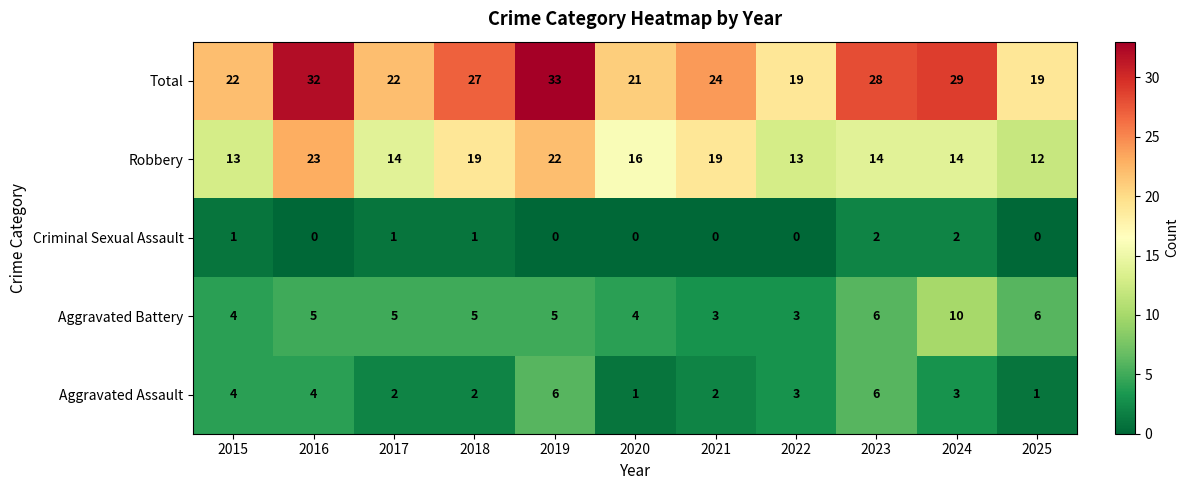

Is it true that Criminal Sexual Assault equals -1 at 2021?

False